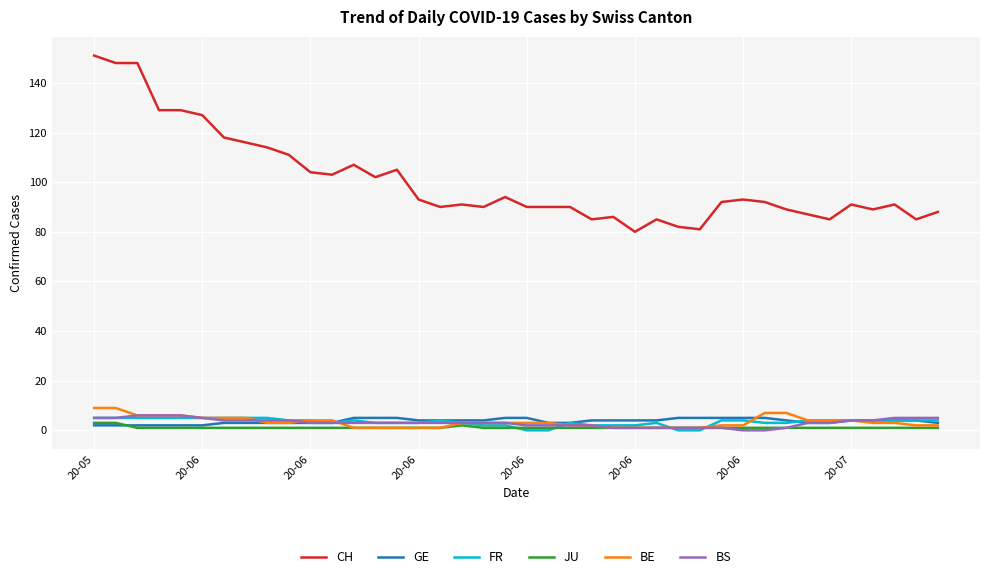

True or false: CH and GE intersect in this chart.

False